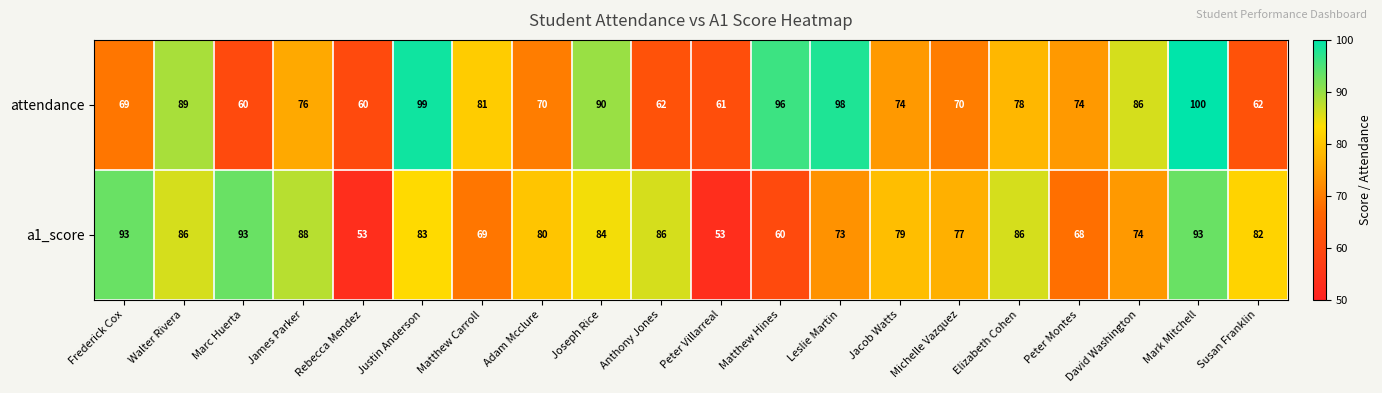

What is the difference between the second highest and second lowest values in the a1_score series?

40